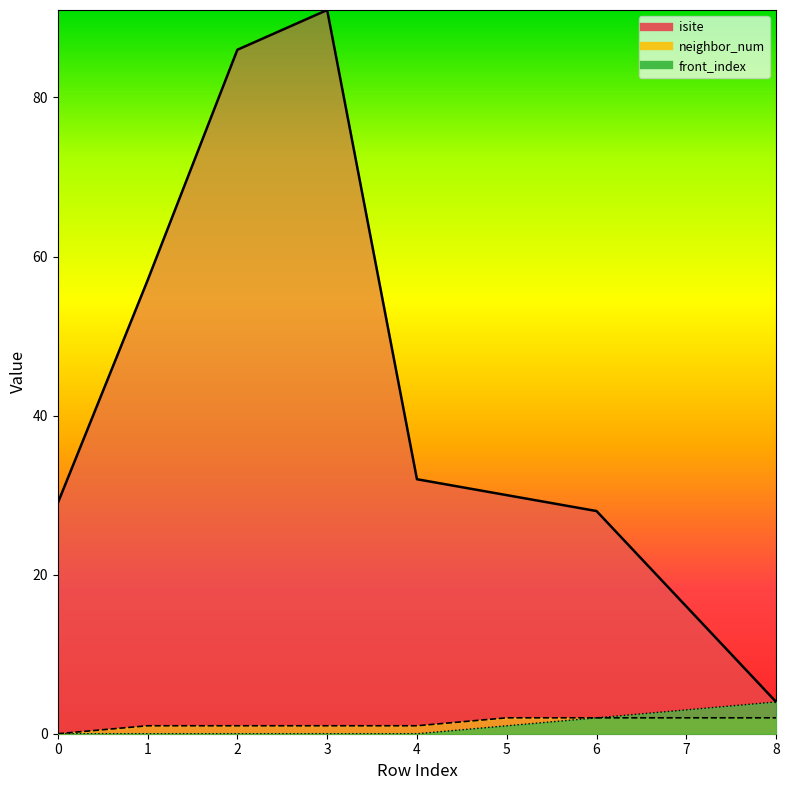

Reading right to left, extract all data points from this chart.

isite_line: 8=4	7=16	6=28	5=30	4=32	3=91	2=86	1=57	0=29
neighbor_num_line: 8=2	7=2	6=2	5=2	4=1	3=1	2=1	1=1	0=0
front_index_line: 8=4	7=3	6=2	5=1	4=0	3=0	2=0	1=0	0=0